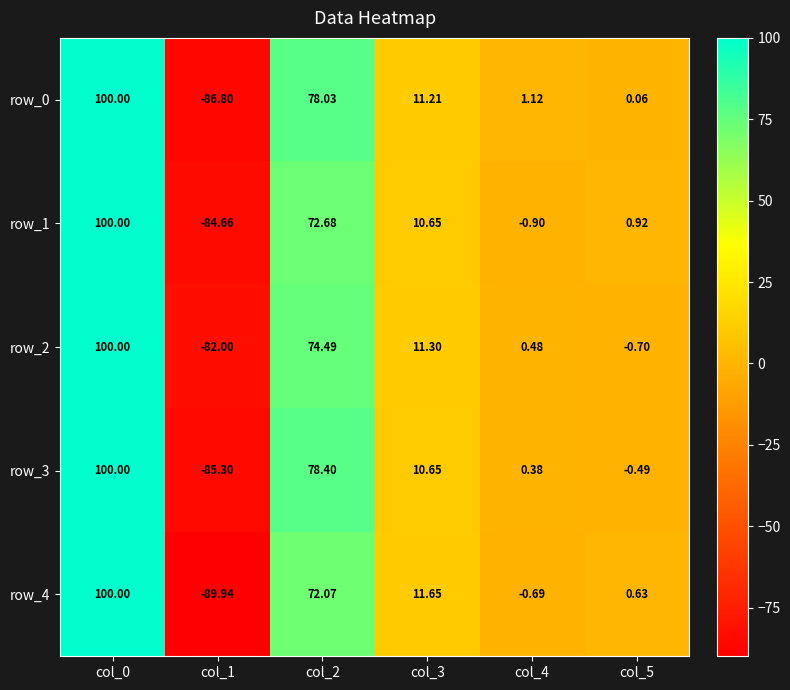

Which series changed the most between col_3 and col_5?

row_2